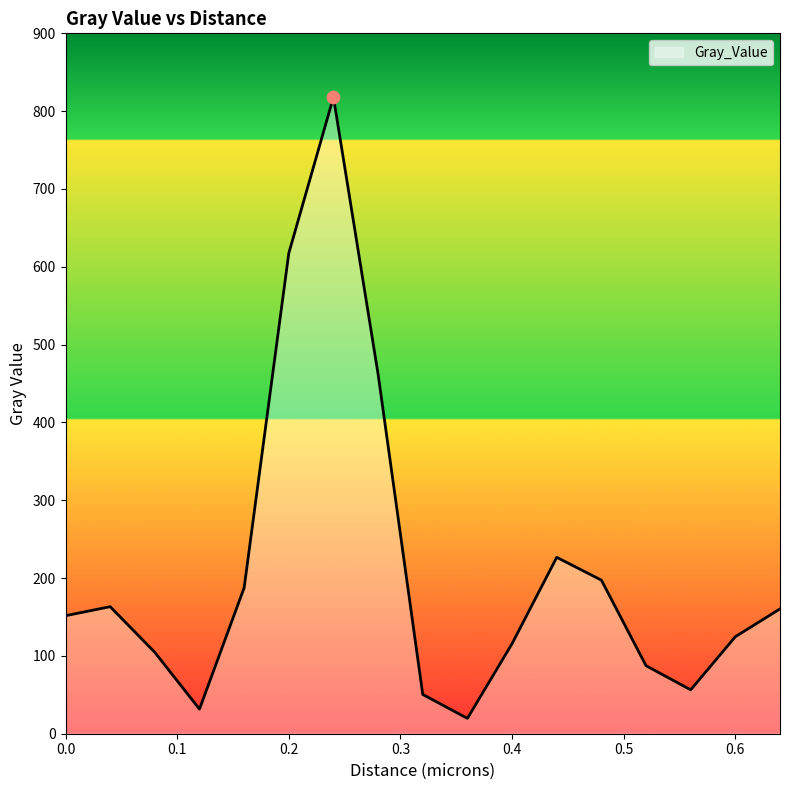

What is the minimum value shown in the chart?

19.7